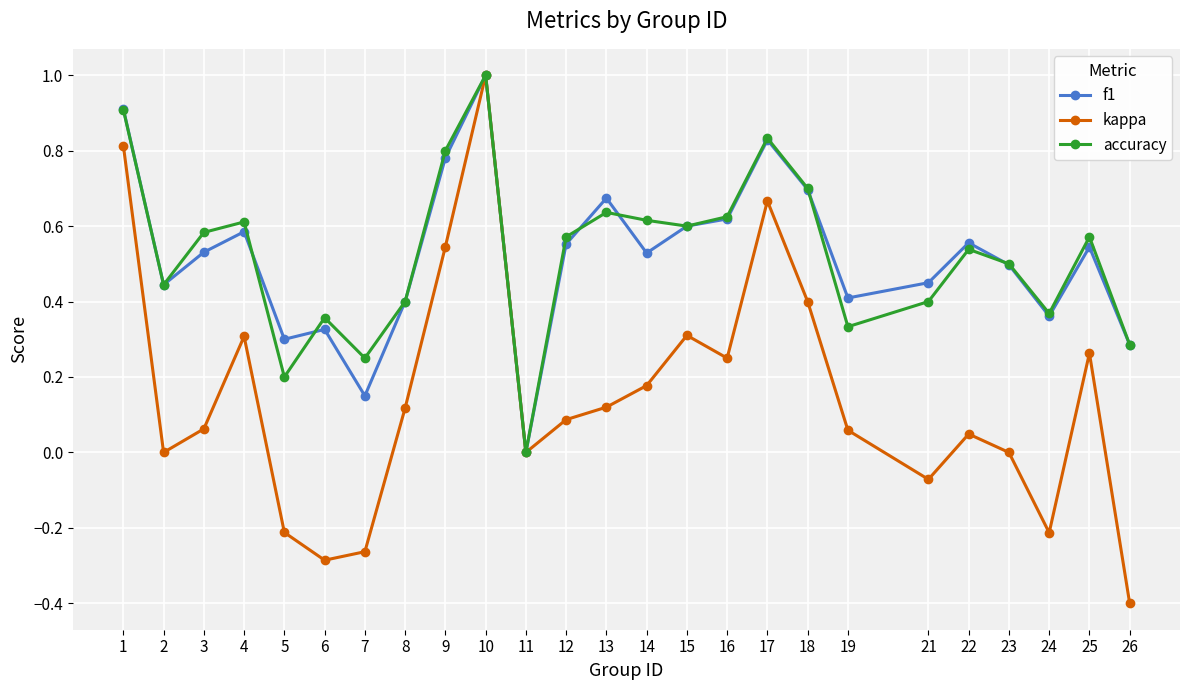

How many distinct data groups are displayed?

3